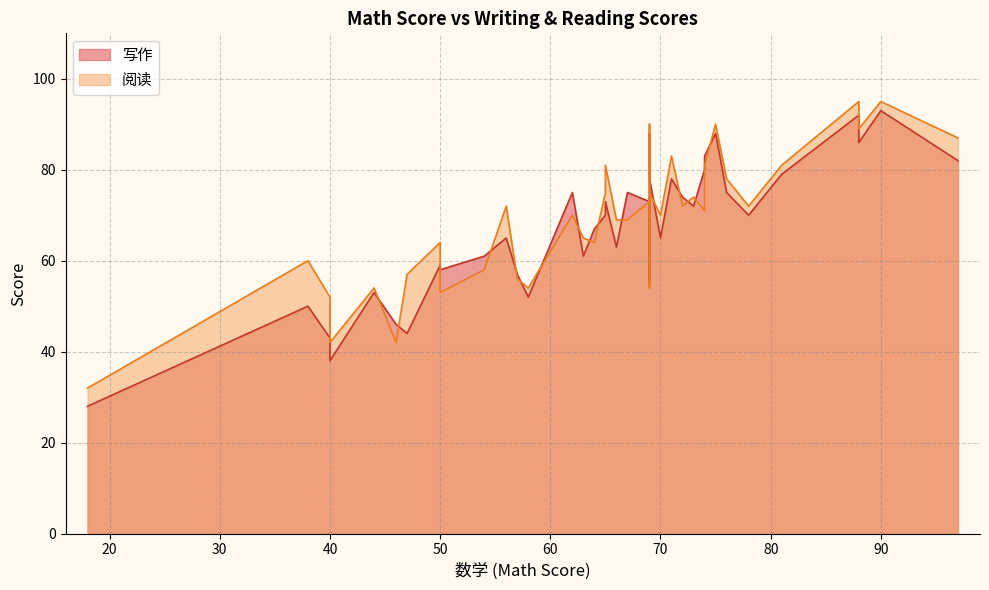

What is the difference between the highest and lowest values at 3?

13